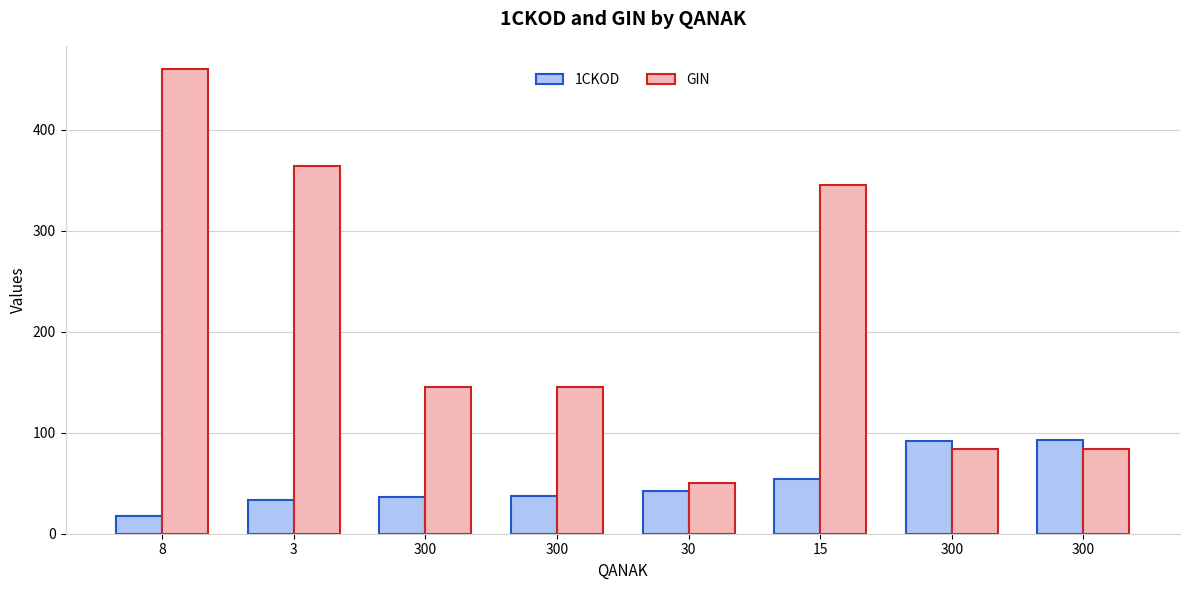

Which label corresponds to the largest value in the chart?

8